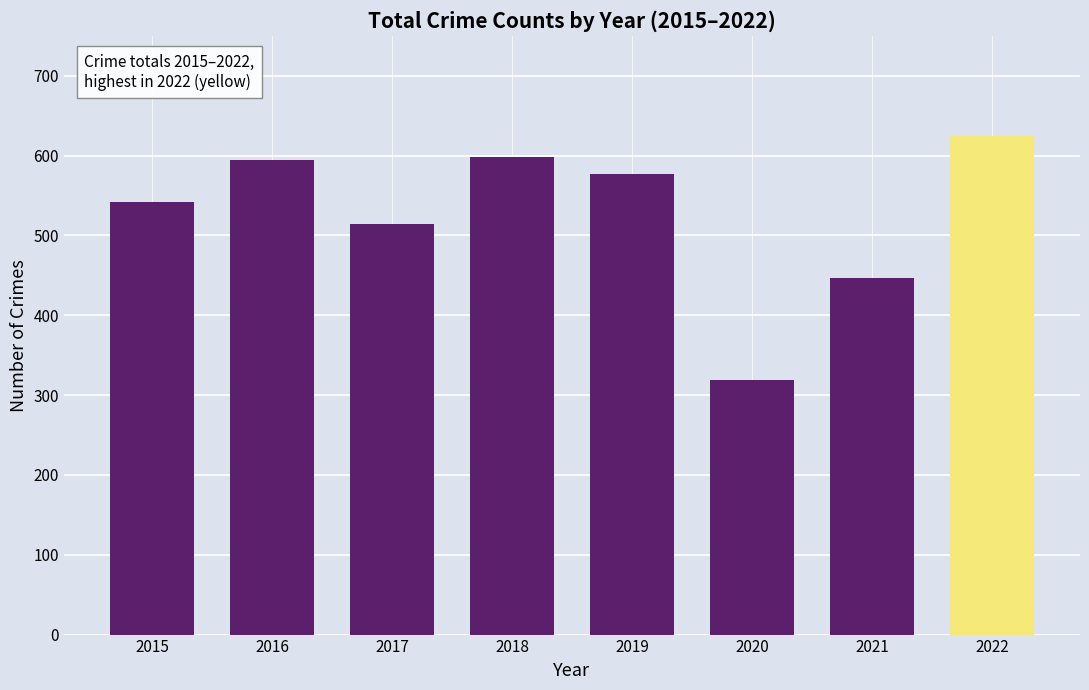

True or false: the data shows 319 at 2020.

True